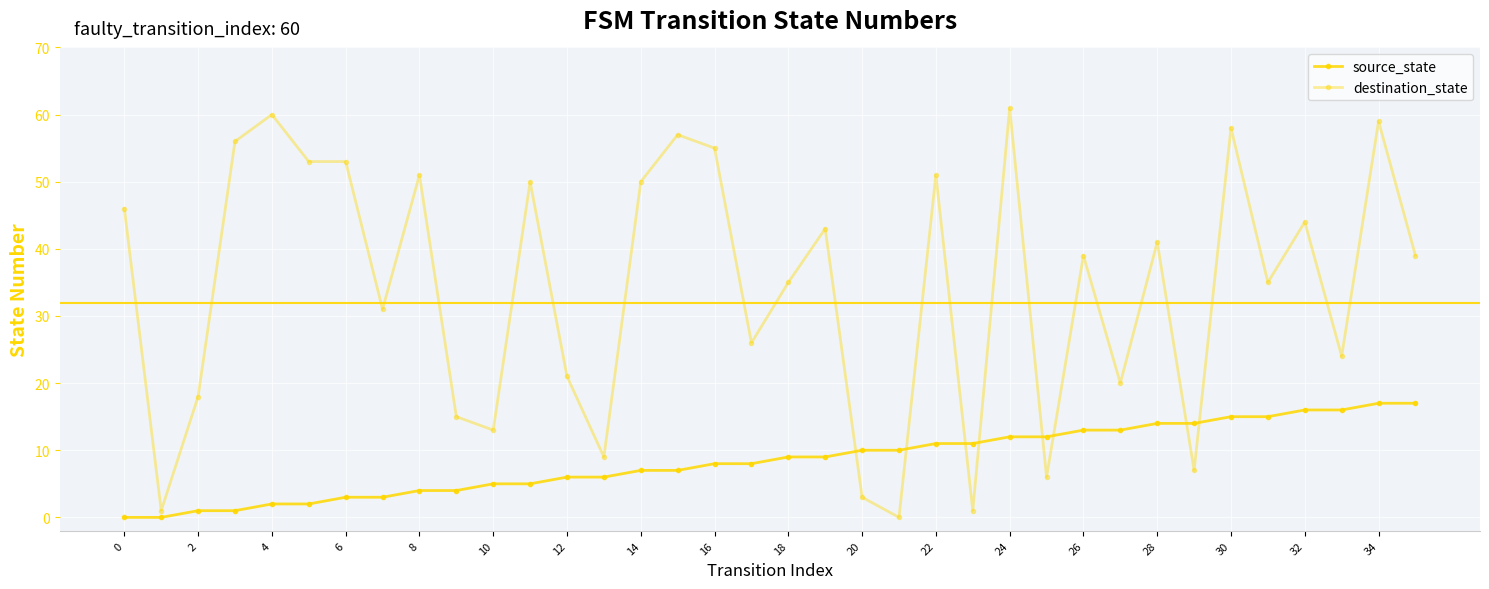

How many times do destination_state and source_state cross each other?

8